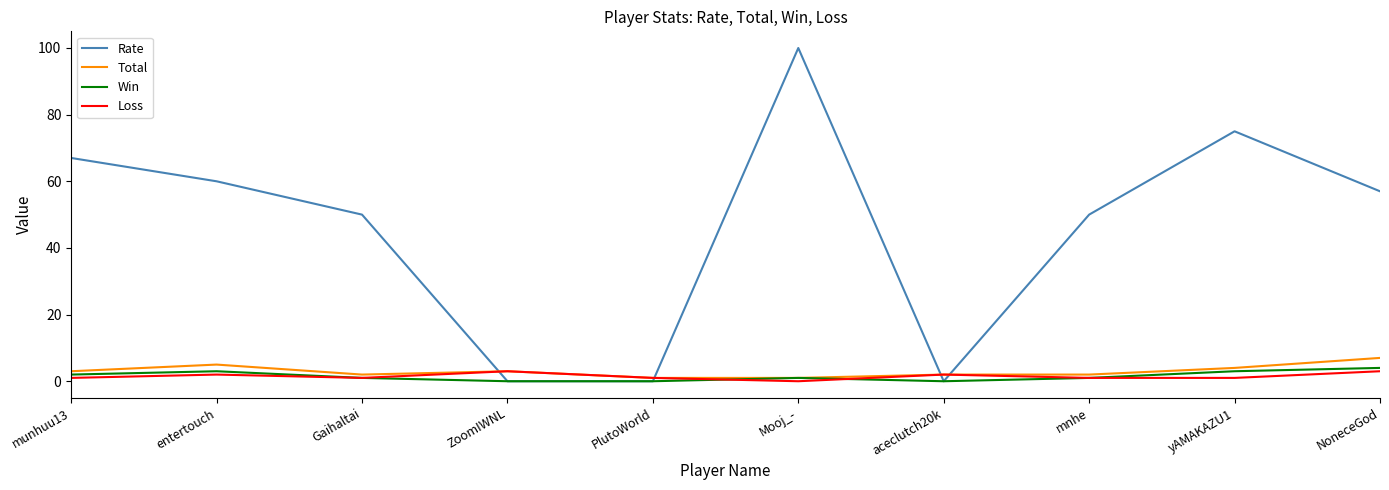

How many series are shown in this chart?

4